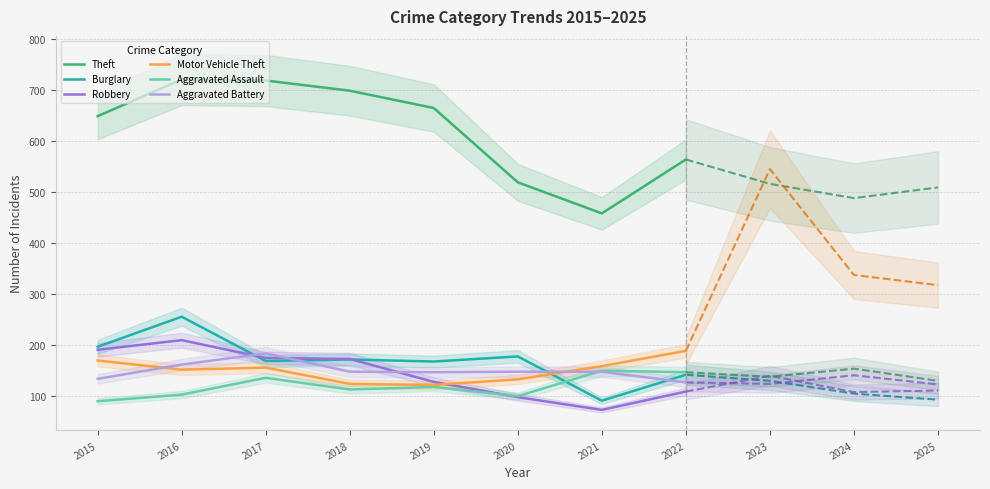

What is the sum of all Burglary values?

1365